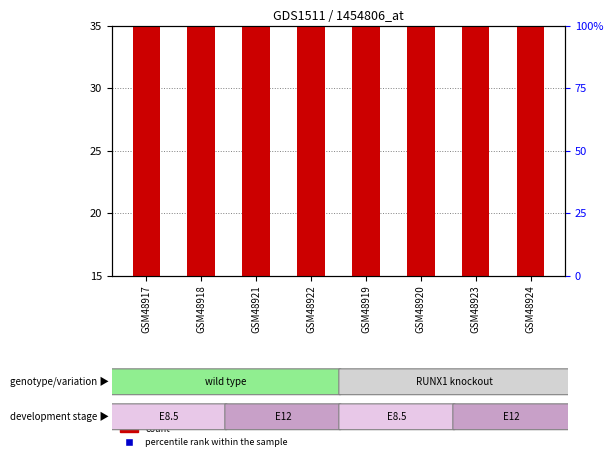

What are all the series names shown in the legend?

count, percentile rank within the sample